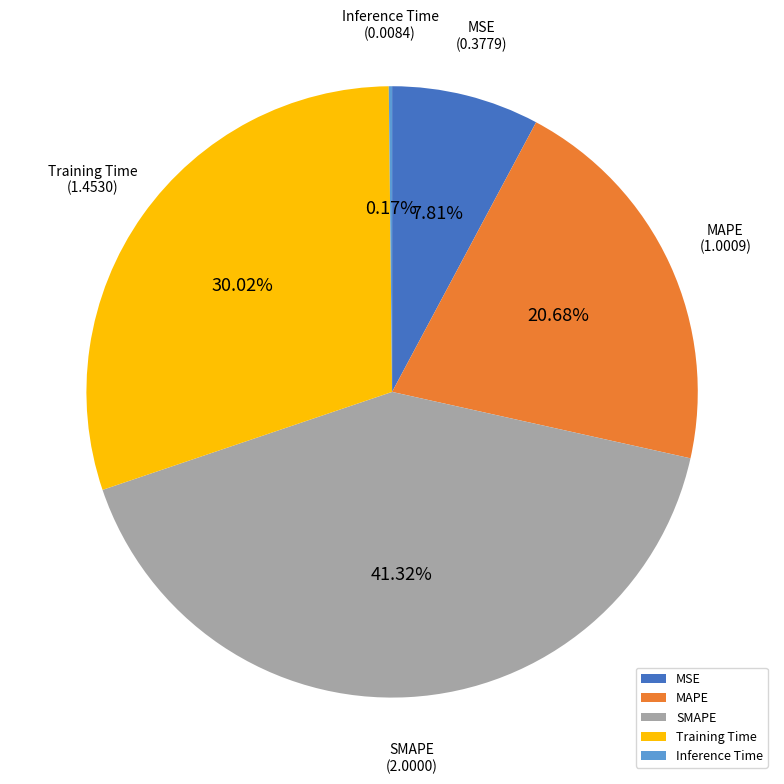

Which has a higher value, MAPE or SMAPE?

SMAPE